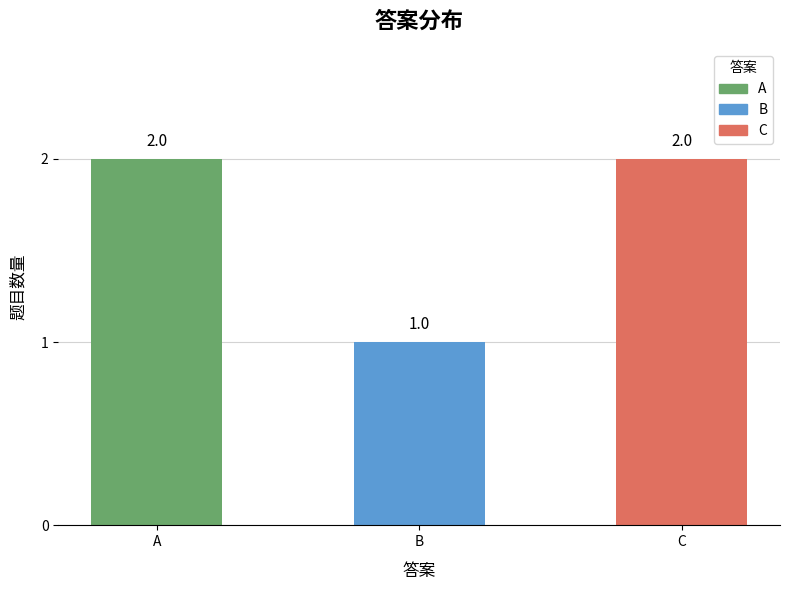

True or false: the data shows 0 at B.

False